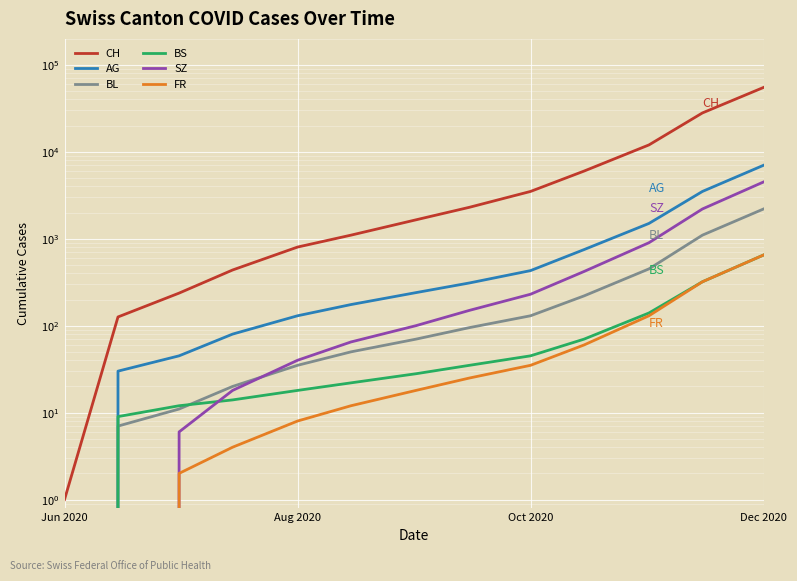

What position from the left is Dec 2020?

4